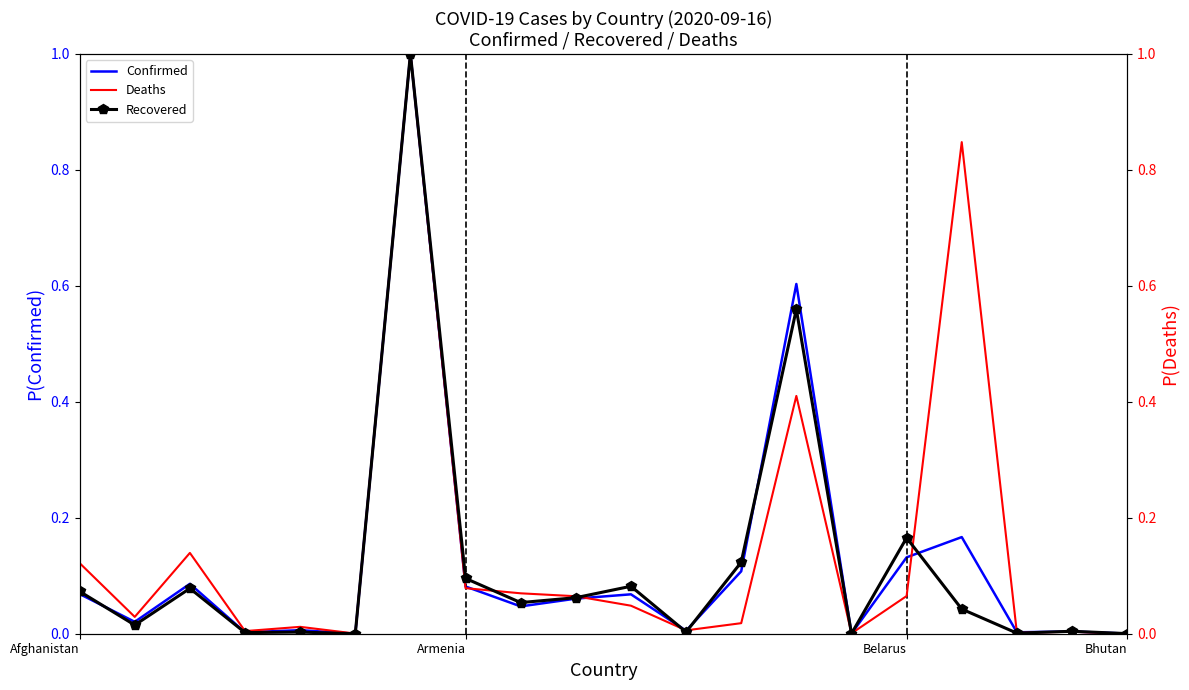

What is the sum of all Confirmed values?

2.5